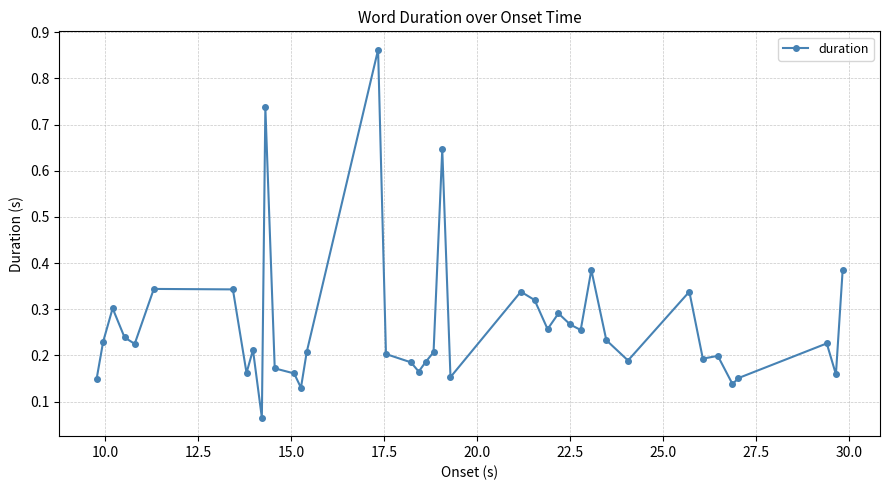

What is the difference between the maximum and minimum values?

0.8